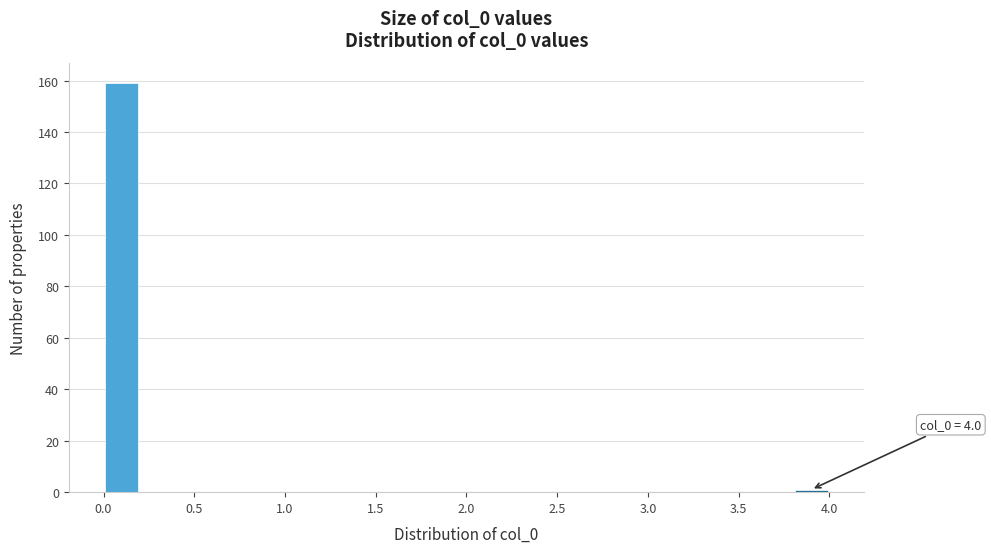

Over which range of the x-axis is the bar tallest?

0.0 to 0.2